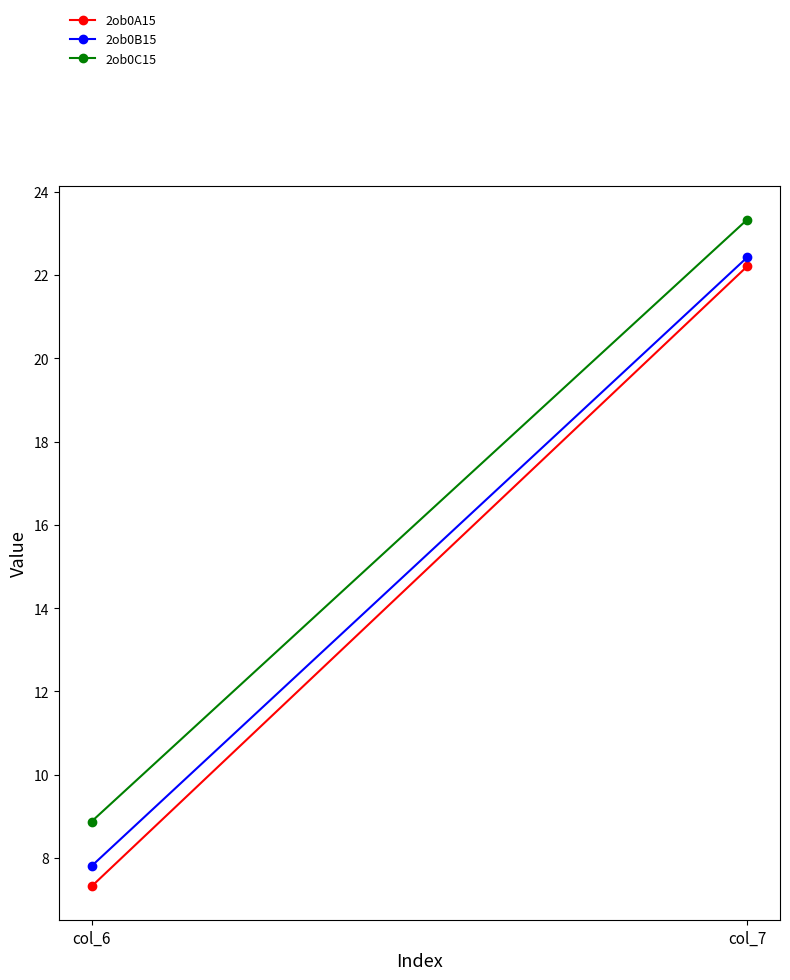

What is the sum of all 2ob0C15 values?

32.2